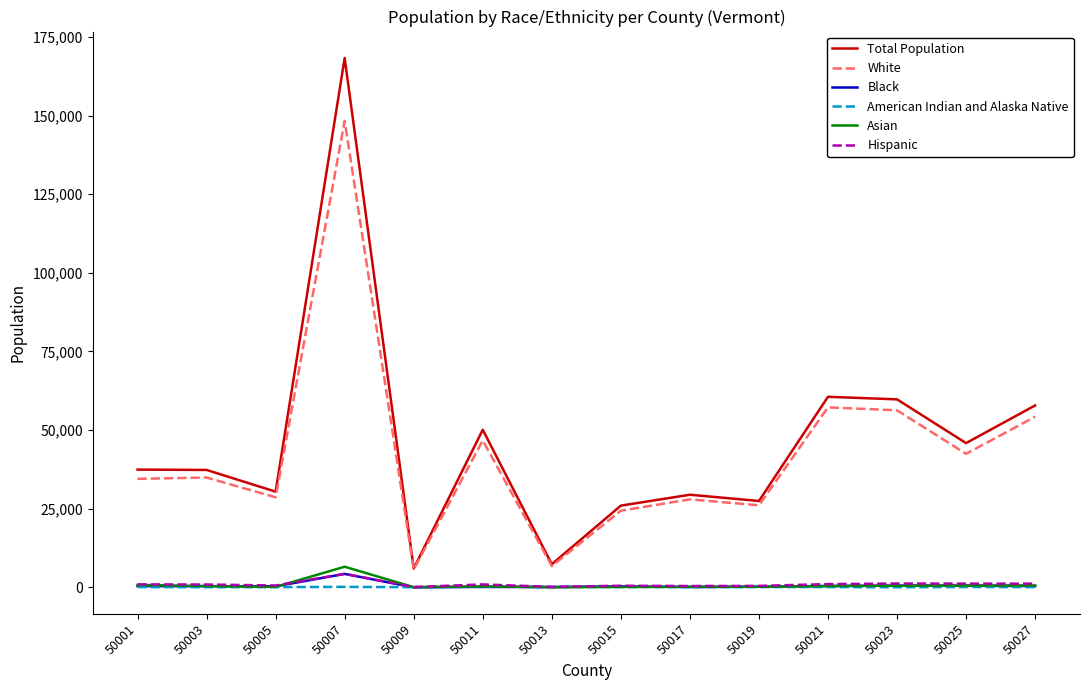

Does the chart display data point markers on the line(s)?

No